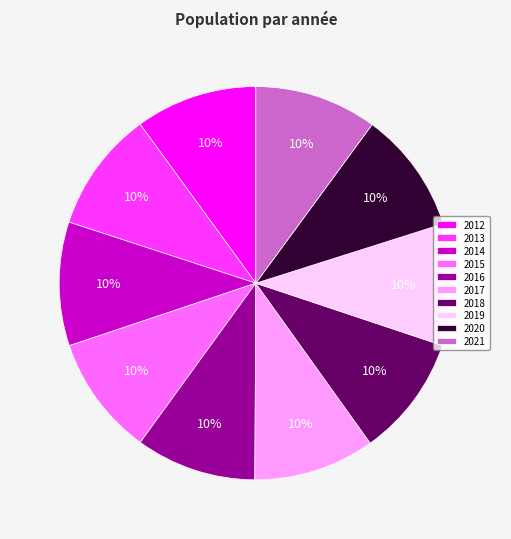

To the nearest percent, what portion does 2015 represent?

10%